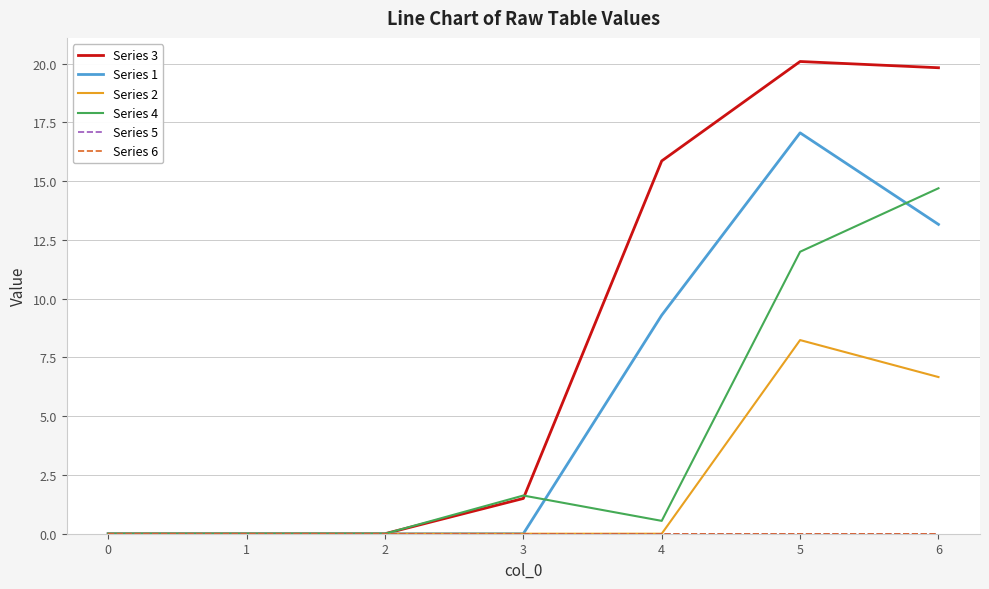

Does the chart display data point markers on the line(s)?

No